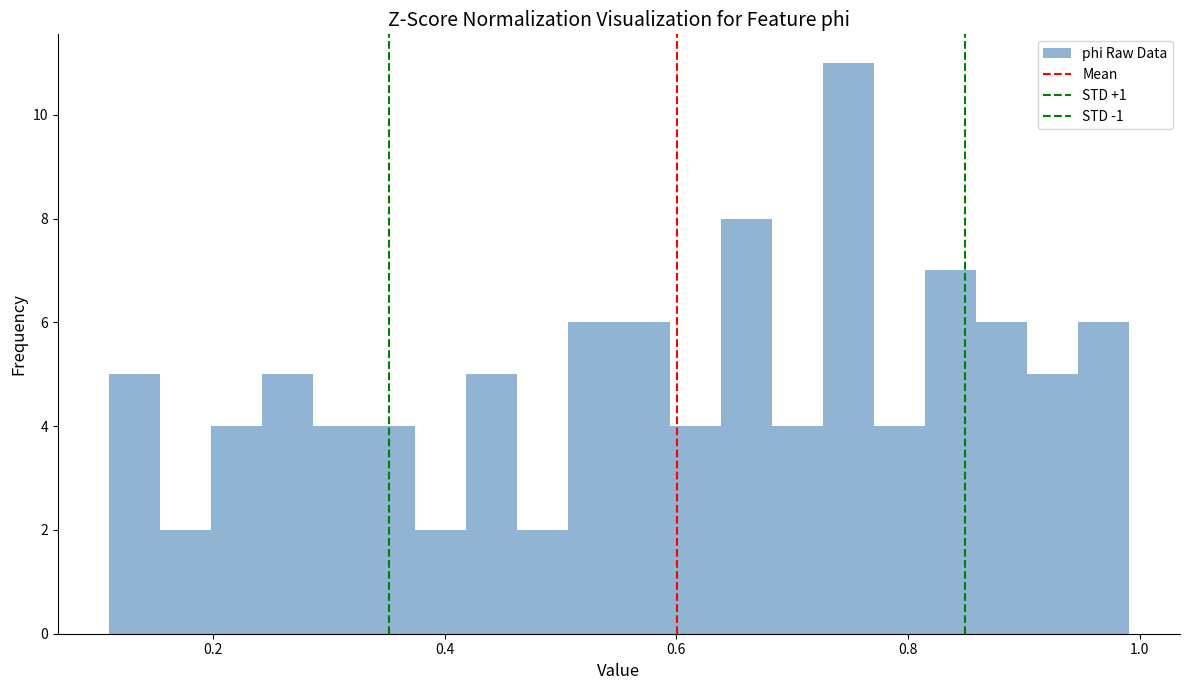

Read against the x-axis, roughly where is the centre of the tallest bar?

0.74